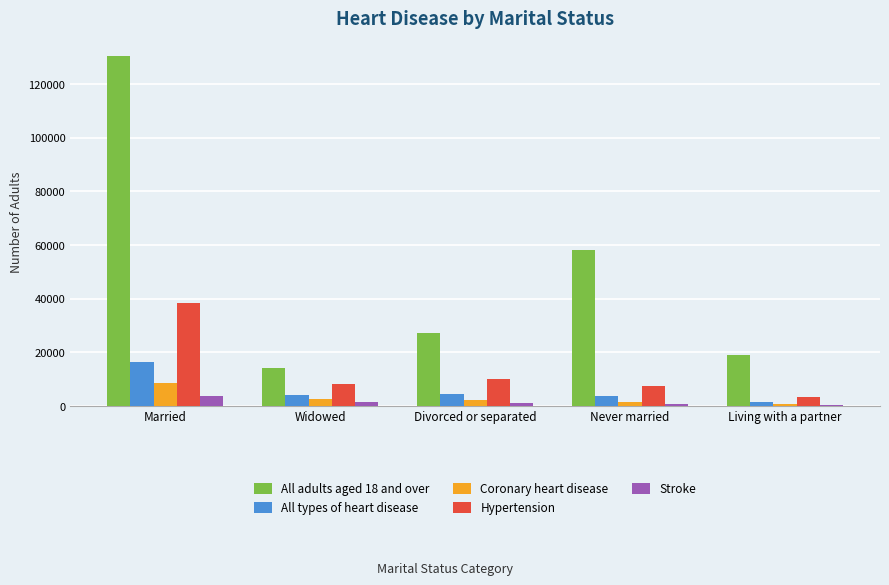

Which series has the widest spread of values?

All adults aged 18 and over